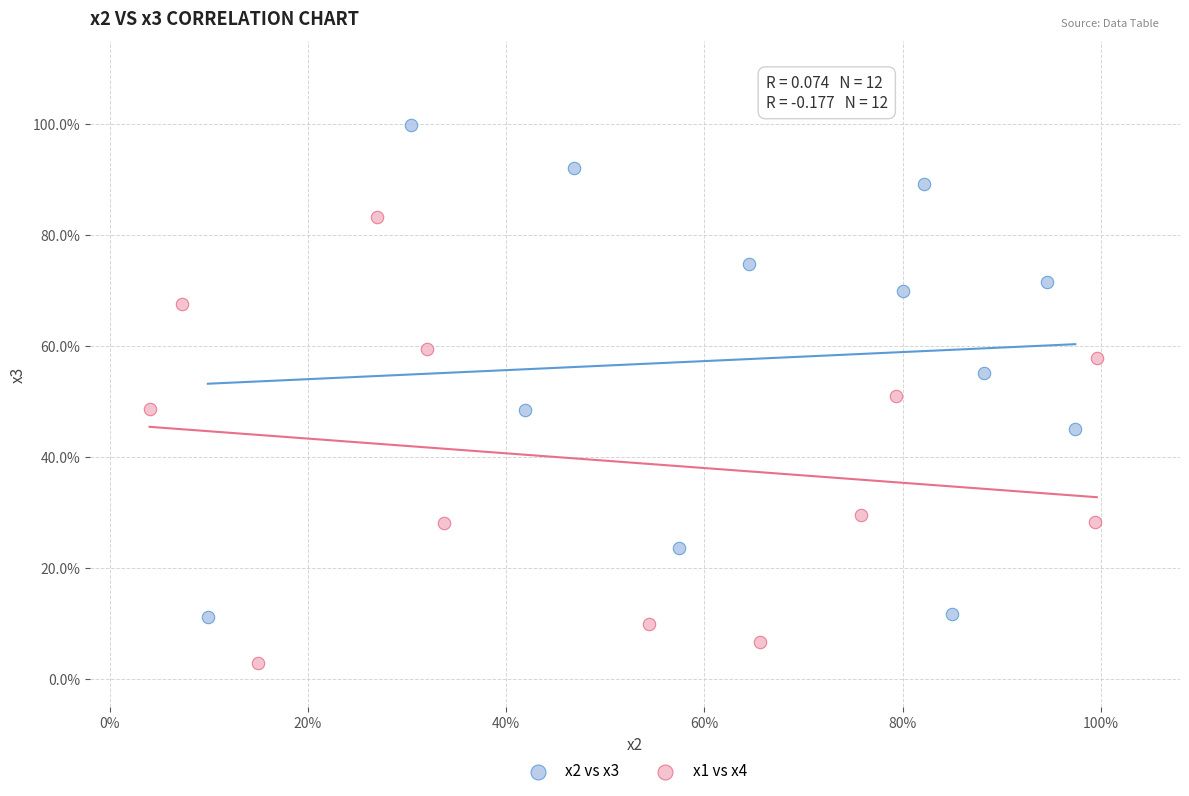

What are all the series names shown in the legend?

x2 vs x3, x1 vs x4